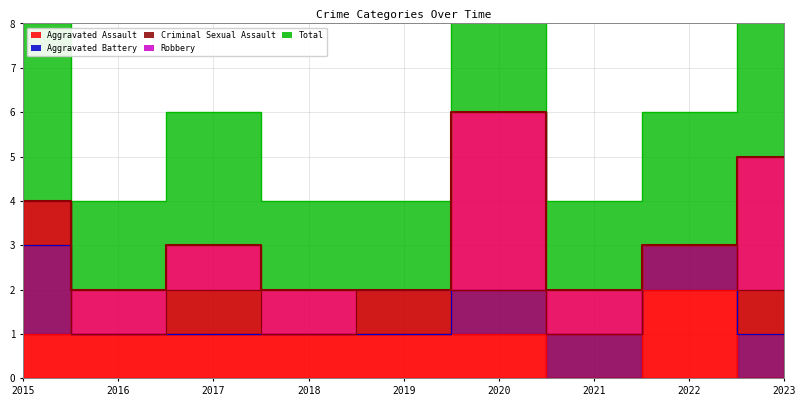

Count the Aggravated Battery values in the range 0 to 1.

8